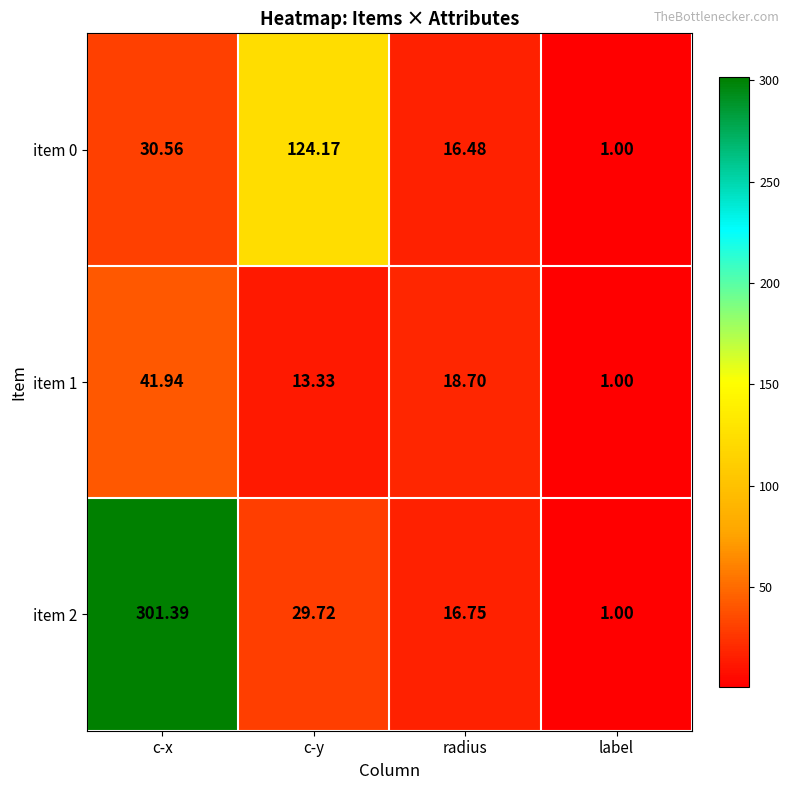

List the labels in order of item 0 value, smallest first.

label, radius, c-x, c-y